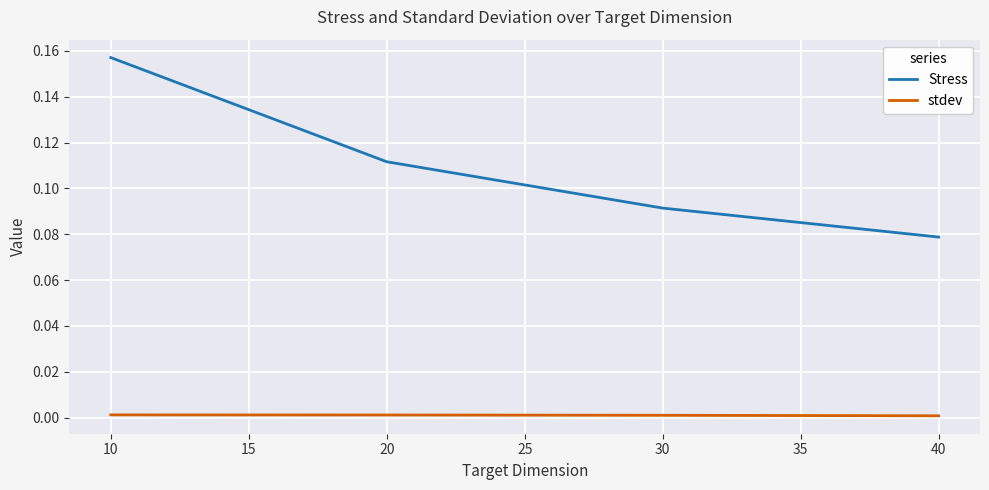

What is the sum of all Stress values?

0.4